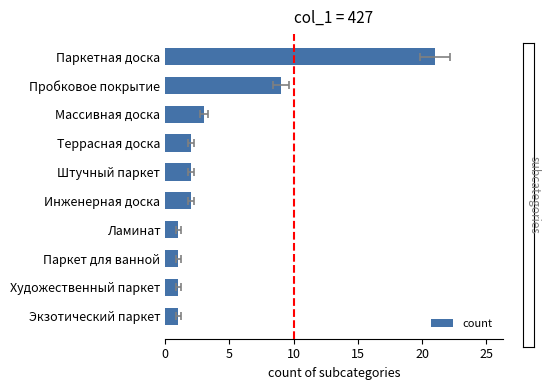

What is the minimum value shown in the chart?

1